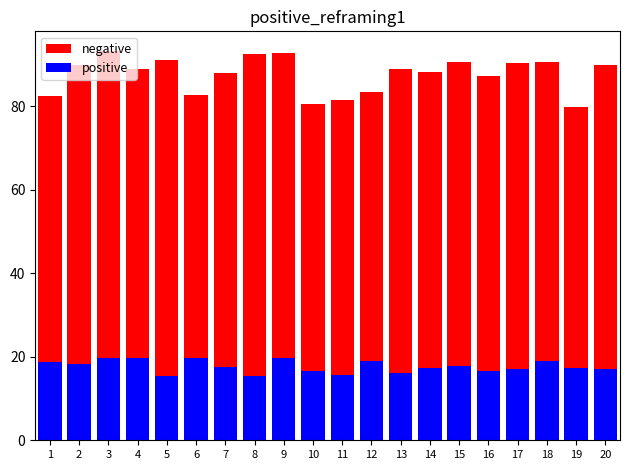

What are all the series names shown in the legend?

negative, positive